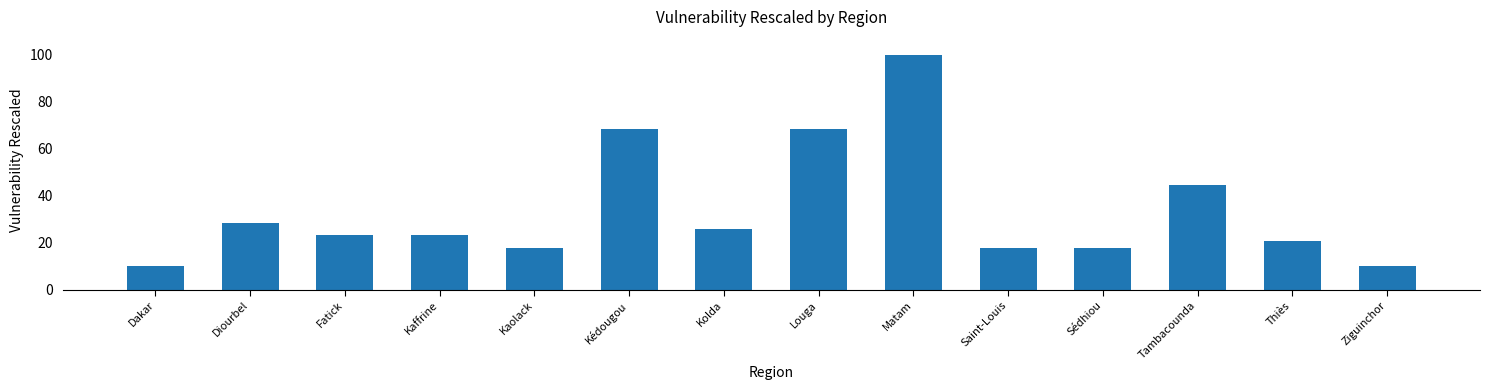

How many data points does each series have?

14